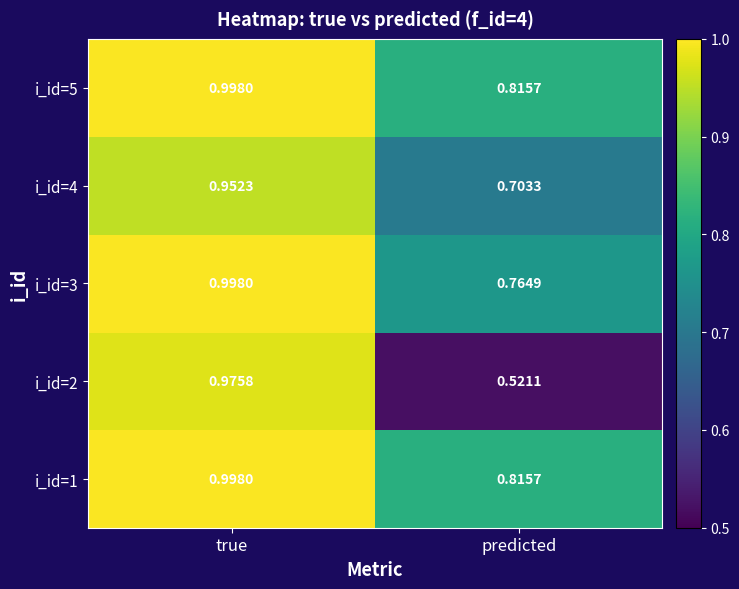

List the labels in order of i_id=1 value, smallest first.

predicted, true